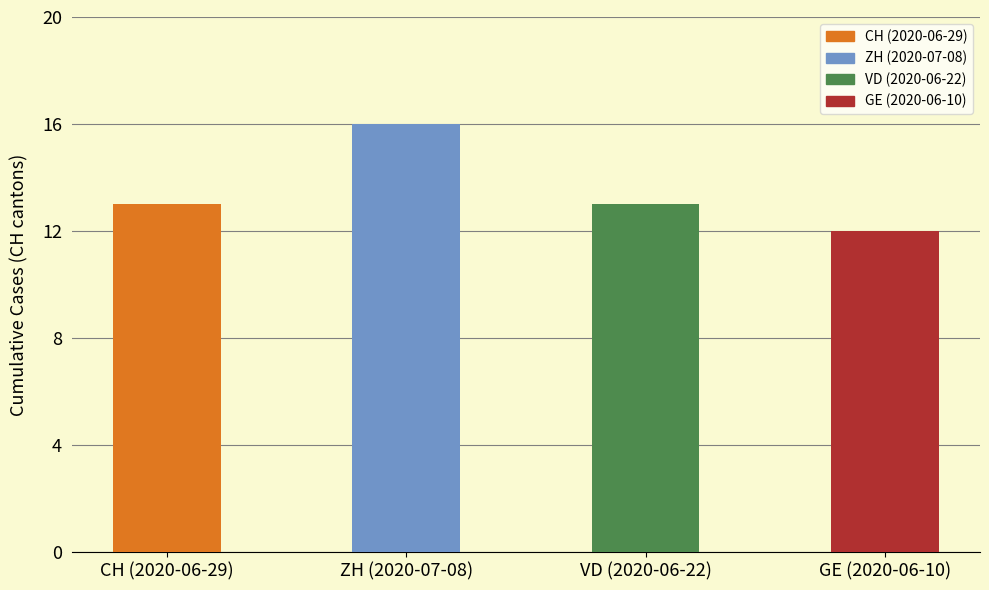

What is the label of the 1st bar from the left?

CH